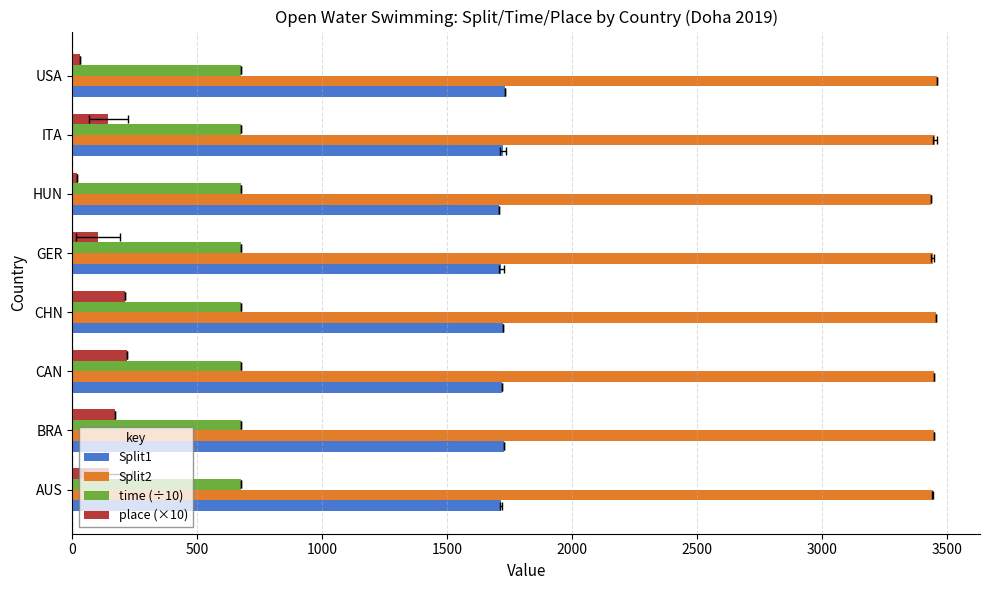

What are all the series names shown in the legend?

Split1, Split2, time (÷10), place (×10)